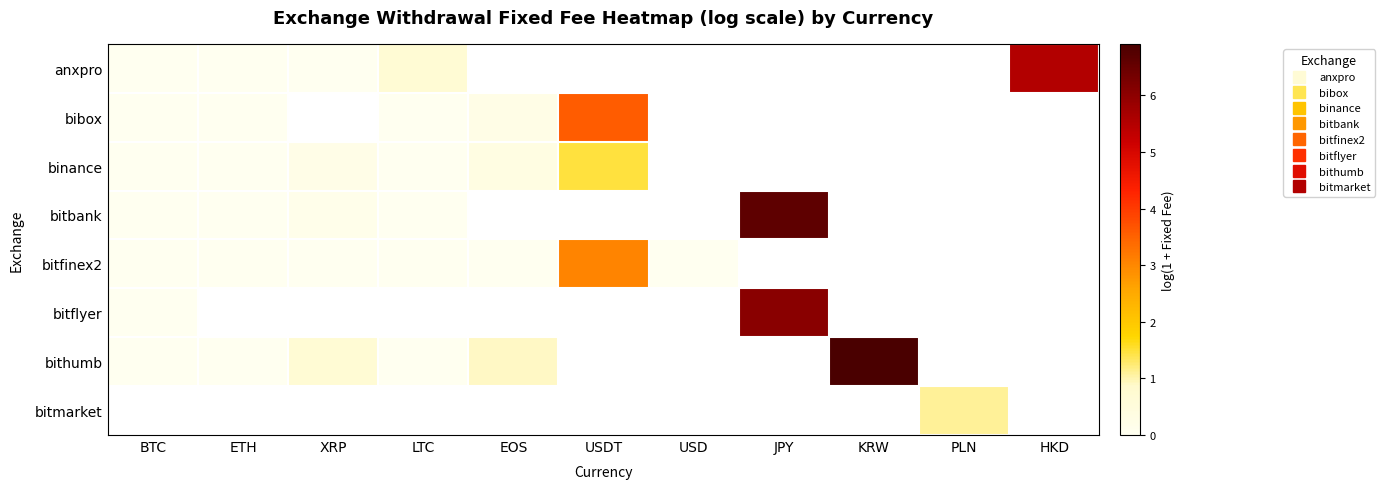

Rank the series at ETH from highest to lowest value.

binance, bitbank, bitfinex2, bitflyer, bithumb, bitmarket, anxpro, bibox